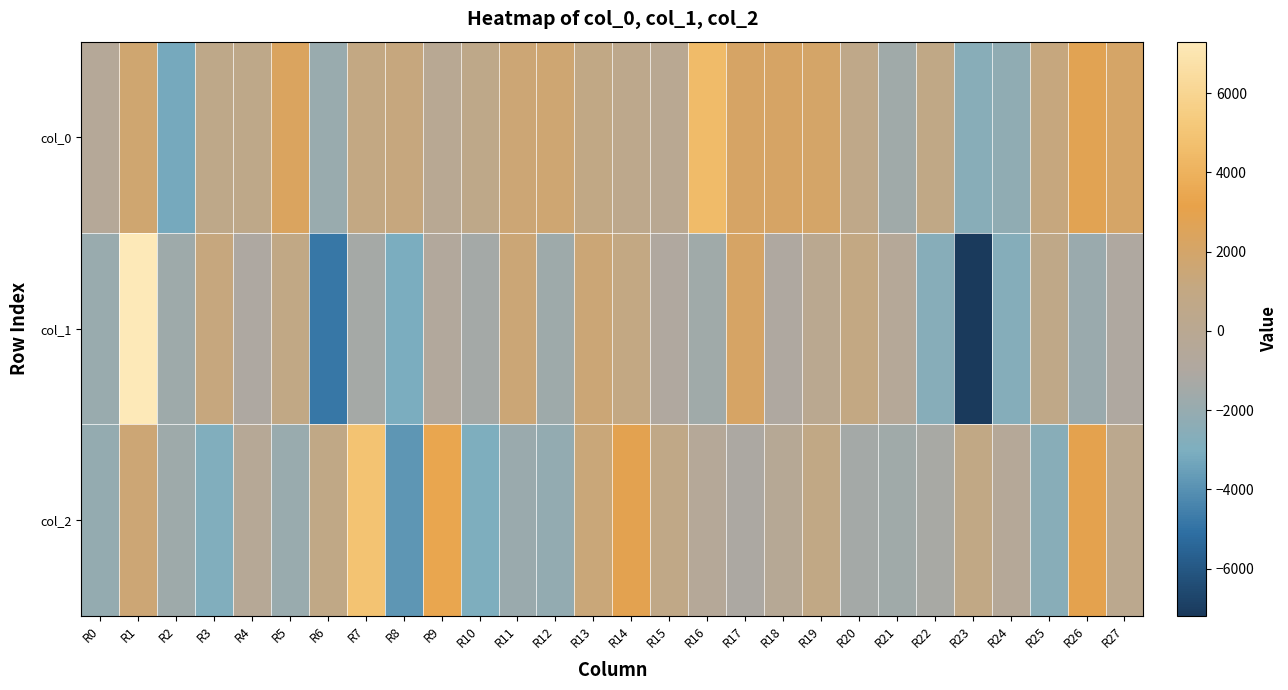

Reading left to right, transcribe all the data shown in this chart.

col_0: R0=-419.9	R1=1709.3	R2=-3178.4	R3=564.0	R4=564.5	R5=2328.8	R6=-1901.1	R7=973.2	R8=1229.8	R9=-96.2	R10=515.8	R11=1560.9	R12=1683.8	R13=842.9	R14=361.0	R15=-30.2	R16=4500.0	R17=2142.6	R18=2128.7	R19=1994.5	R20=620.7	R21=-1619.8	R22=758.7	R23=-2598.4	R24=-2241.1	R25=1216.1	R26=2819.0	R27=2062.3
col_1: R0=-1903.8	R1=7302.0	R2=-1640.3	R3=1247.1	R4=-1052.1	R5=840.1	R6=-4835.5	R7=-1366.7	R8=-3057.8	R9=-702.1	R10=-1410.6	R11=1503.5	R12=-1671.7	R13=1524.2	R14=1007.6	R15=-948.8	R16=-1600.6	R17=2102.0	R18=-973.4	R19=92.5	R20=969.5	R21=-397.6	R22=-2608.8	R23=-7181.1	R24=-2675.8	R25=634.7	R26=-1843.5	R27=-971.7
col_2: R0=-2073.1	R1=1547.5	R2=-1689.1	R3=-2879.1	R4=-306.9	R5=-1882.7	R6=781.1	R7=4888.1	R8=-3838.5	R9=3377.8	R10=-2975.8	R11=-1862.6	R12=-2126.4	R13=1363.0	R14=2896.2	R15=730.9	R16=-400.4	R17=-1087.0	R18=-236.5	R19=863.6	R20=-1418.1	R21=-1597.9	R22=-1262.6	R23=874.6	R24=-396.6	R25=-2575.1	R26=2997.1	R27=259.6